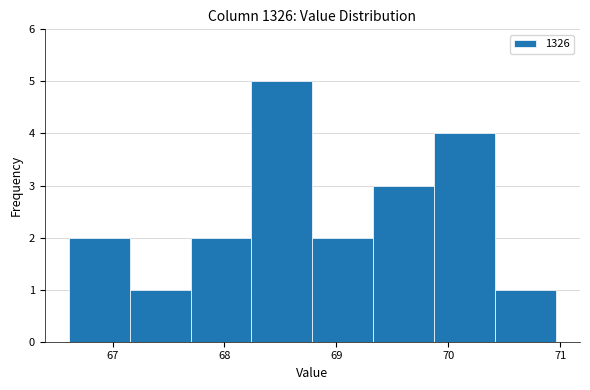

How tall is the bar that spans 70.4 to 71.0 on the x-axis? Neither the bar edges nor the heights are printed on the chart, so give them approximately, as read against the axes.

1